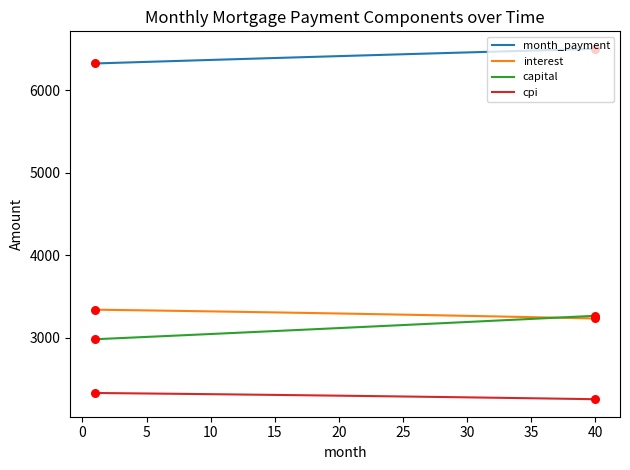

Which series has the largest total across all categories?

month_payment